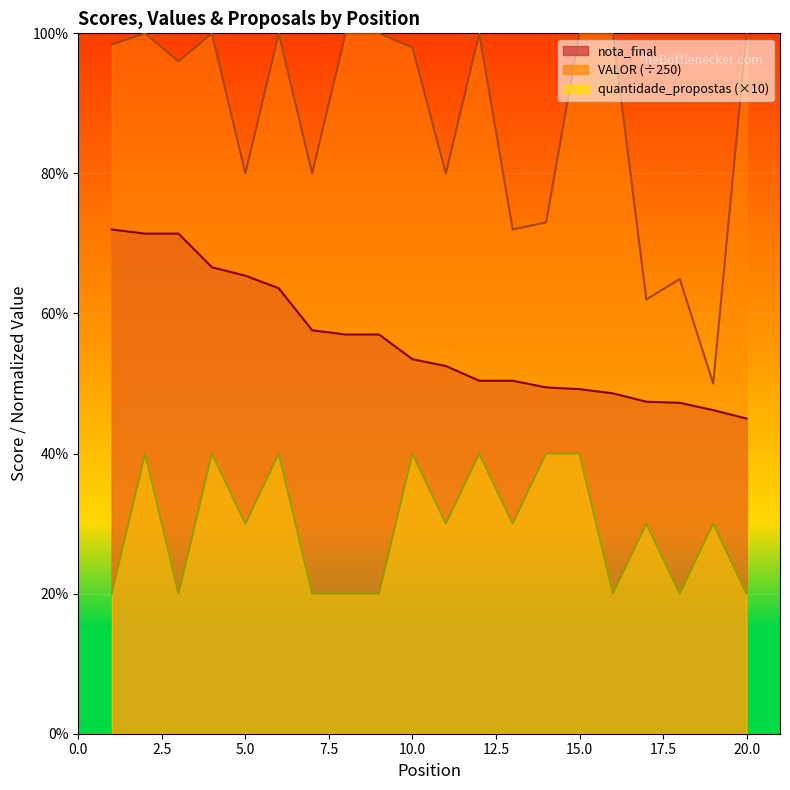

True or false: nota_final has a value of 19.3 at 1.

False